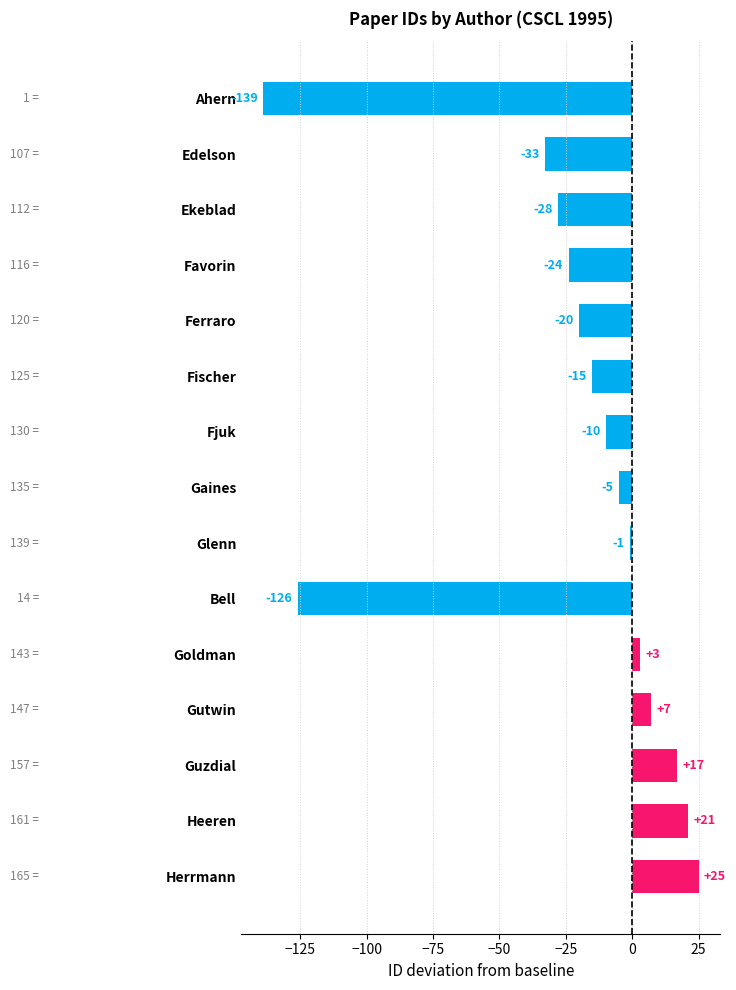

What is the change in value from Gaines to Glenn?

+4